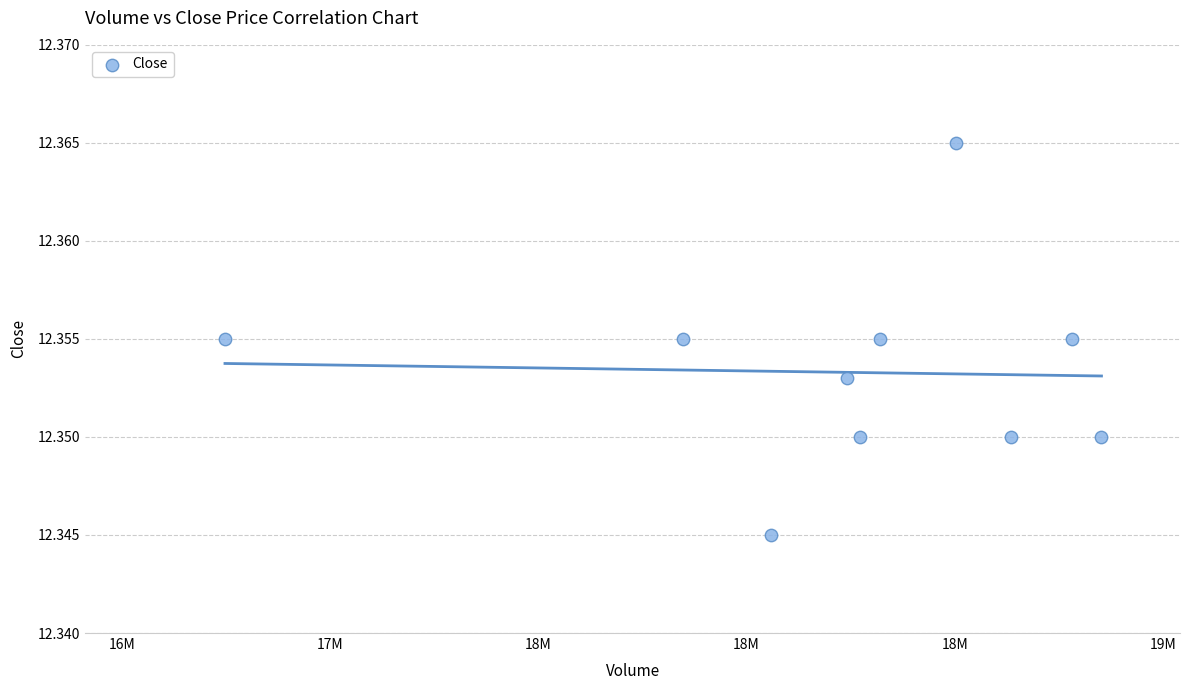

What is the average X value?

18226005.1